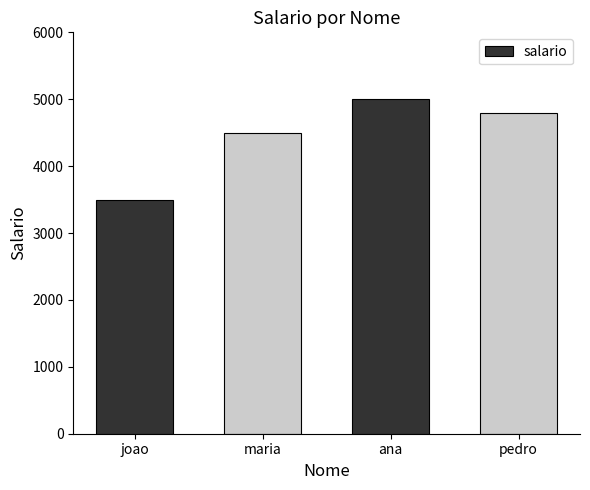

What is the maximum value shown in the chart?

5000